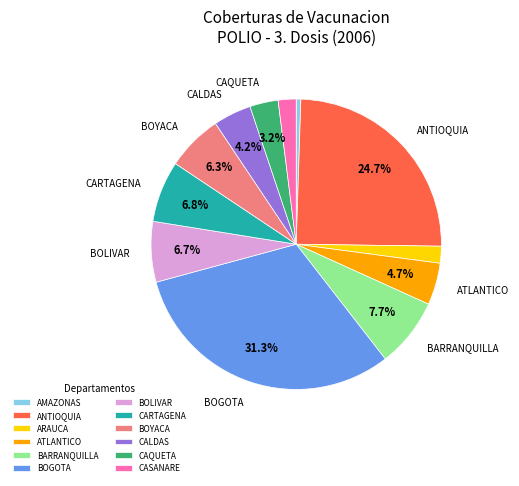

Is it true that BOYACA is 1% of the pie?

False